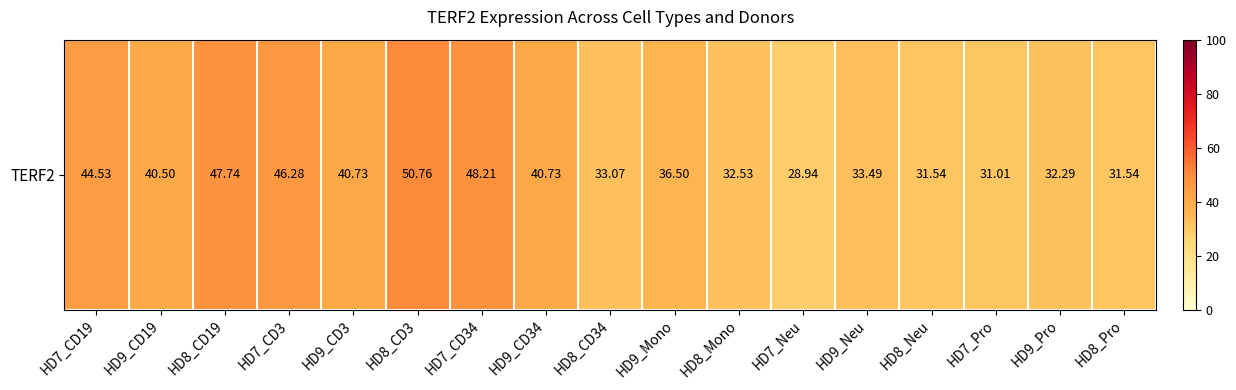

How many distinct data groups are displayed?

1